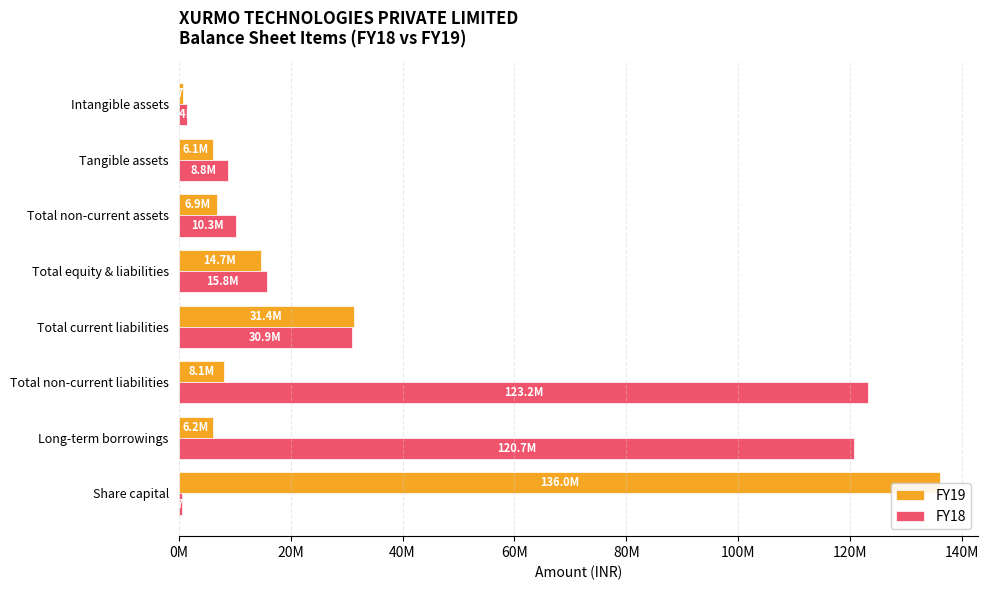

What are all the series names shown in the legend?

FY19, FY18